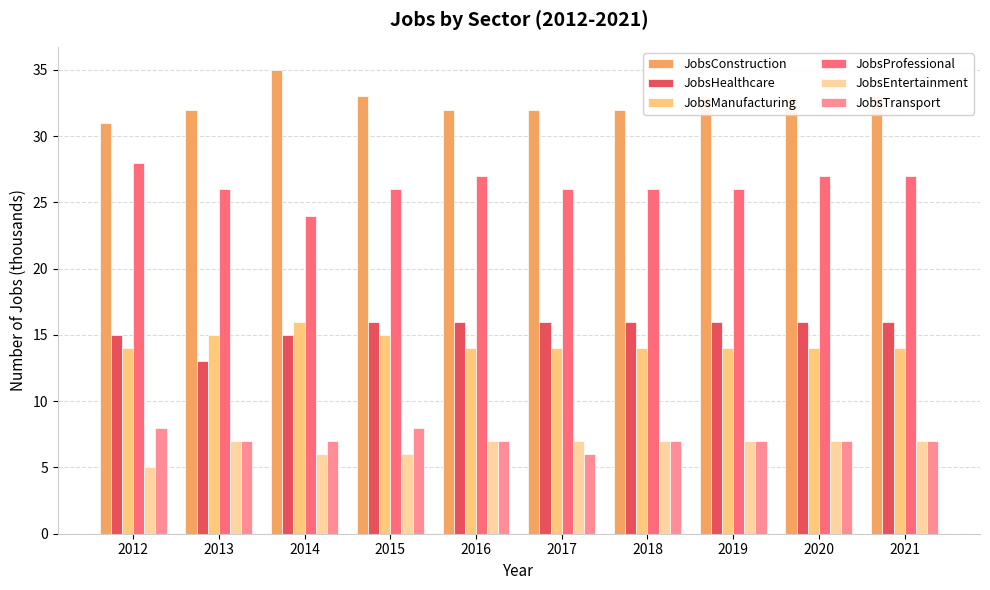

The value of JobsConstruction at 2015 is 16. True or false?

False